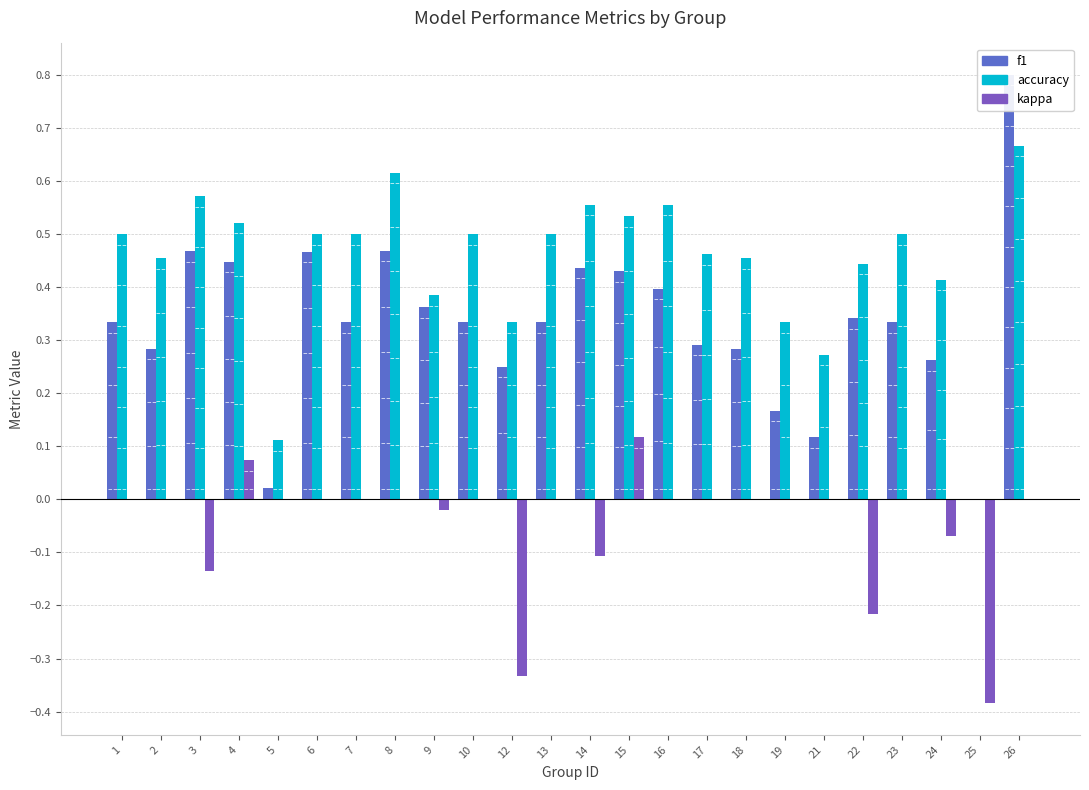

Which has a higher value, 18 or 4?

4